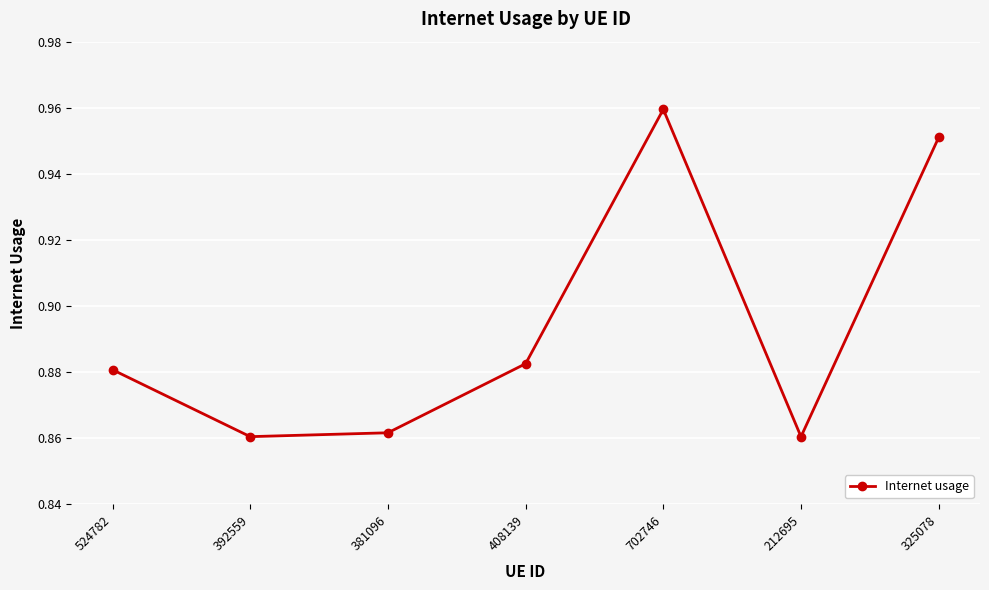

True or false: the data shows 0.5 at 524782.

False